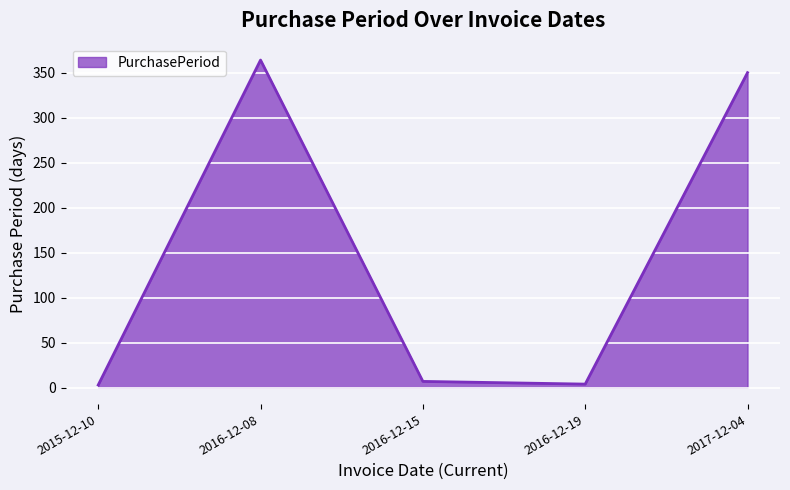

What is the ratio of the value at 2017-12-04 to the value at 2016-12-15?

50.0